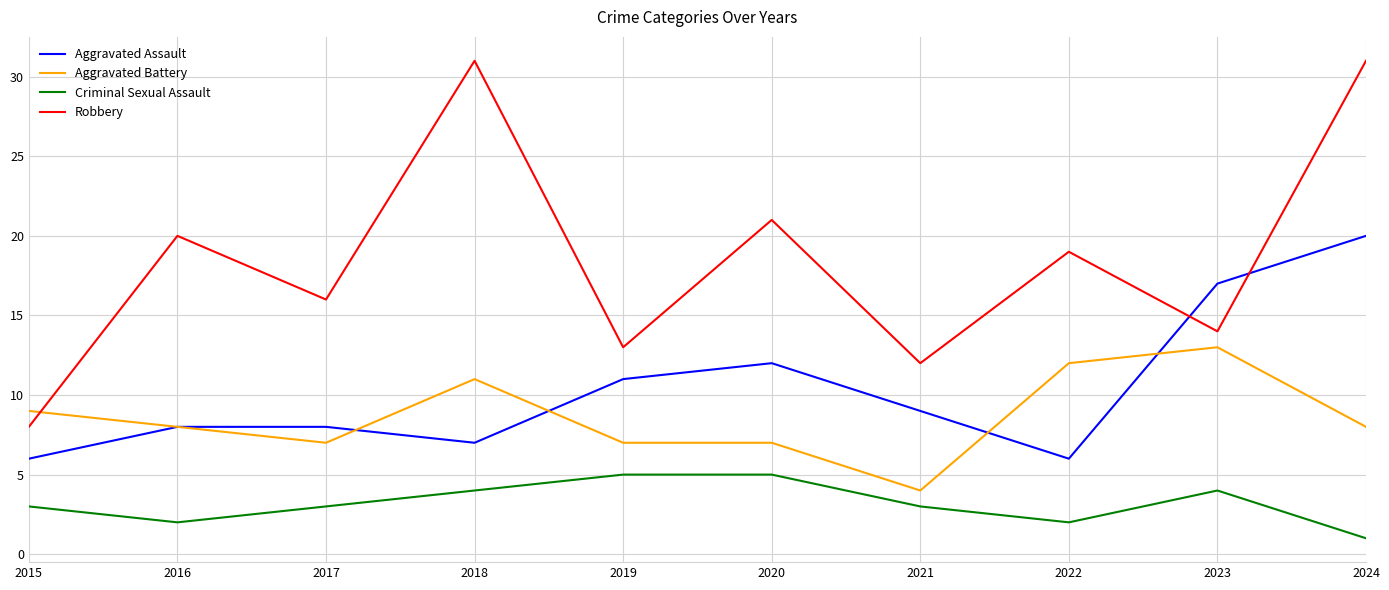

Between 2020 and 2023, which series saw the biggest shift?

Robbery